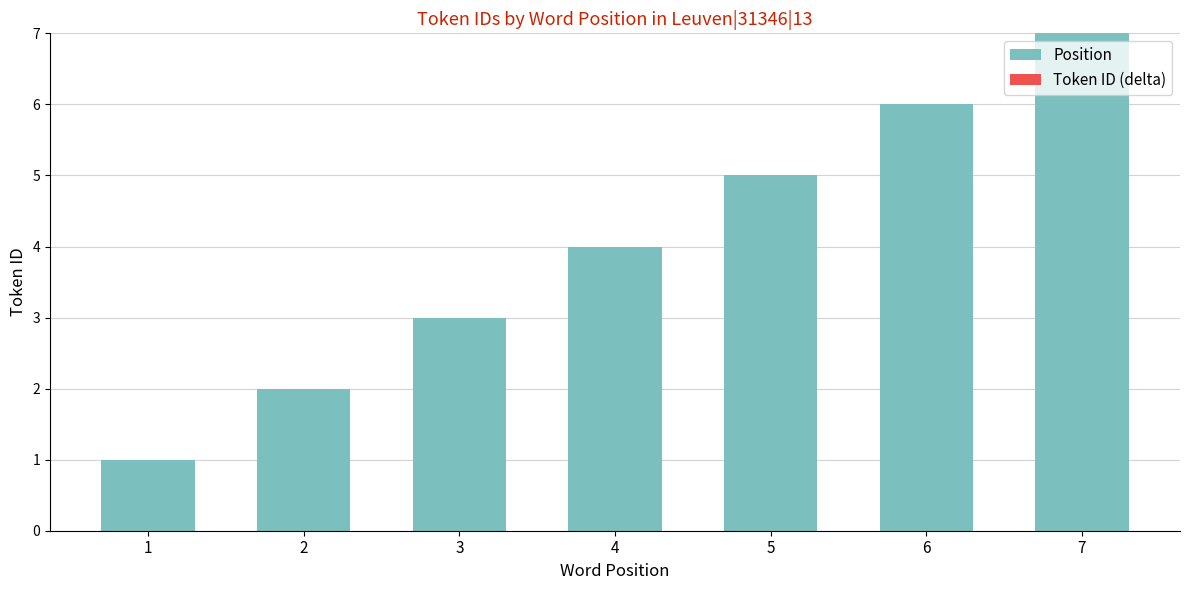

True or false: the data shows 1 at 1.

True